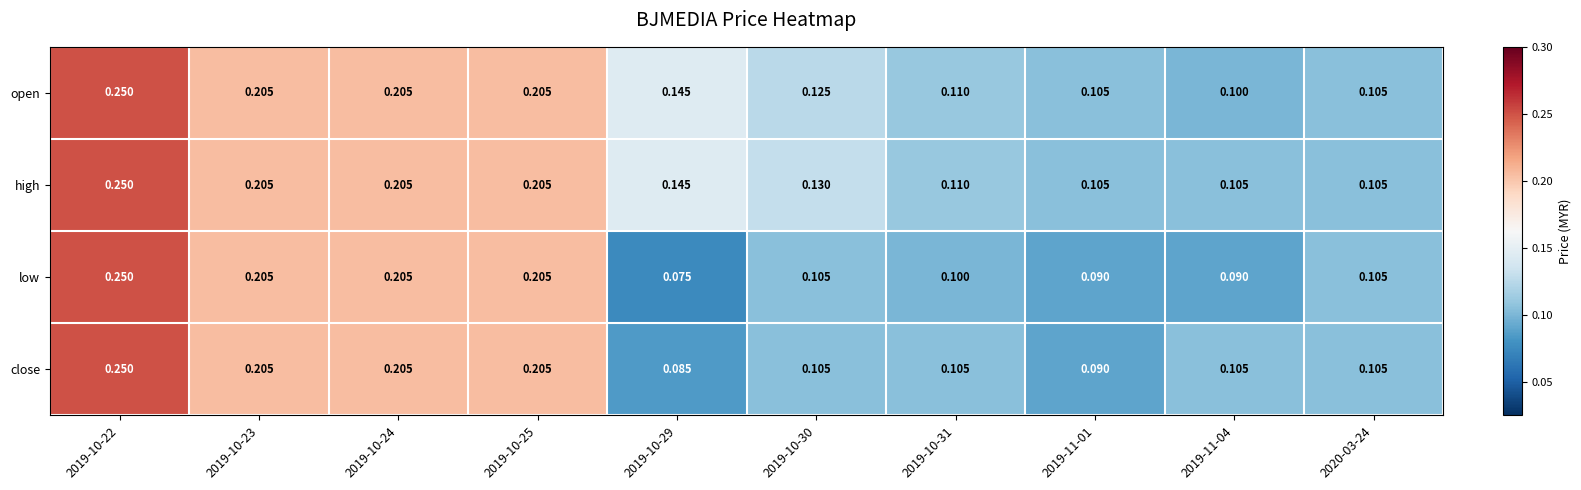

Which series changed the most between 2019-10-23 and 2019-10-29?

low